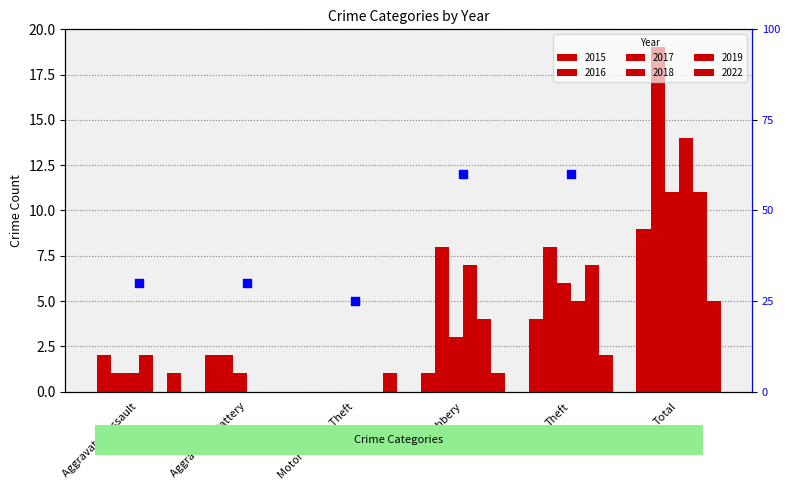

Approximately how many times larger is the value at Total compared to Robbery?

1.9